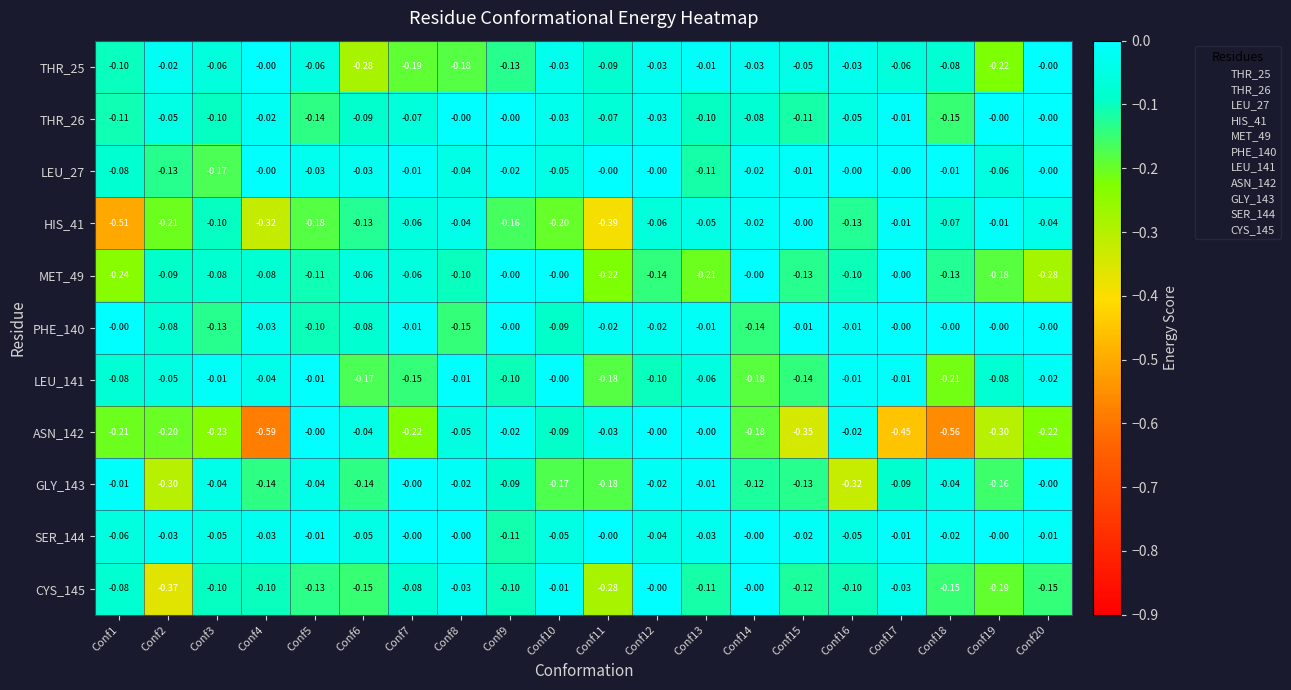

Which series changed the most between Conf3 and Conf5?

ASN_142